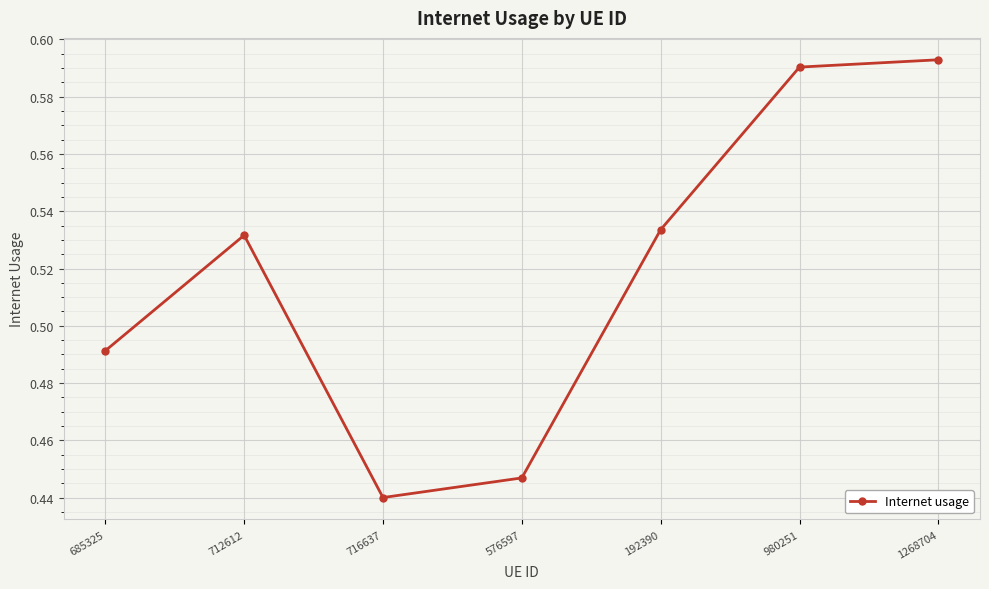

List the labels in order of value, largest first.

1268704, 980251, 192390, 712612, 685325, 576597, 716637